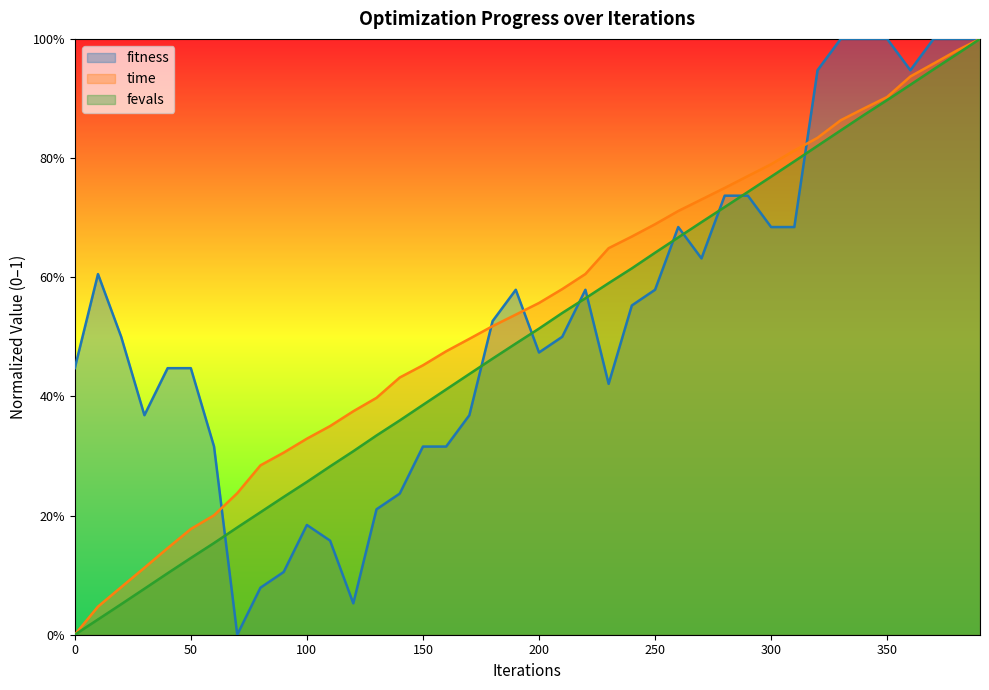

Which series has the widest spread of values?

fitness